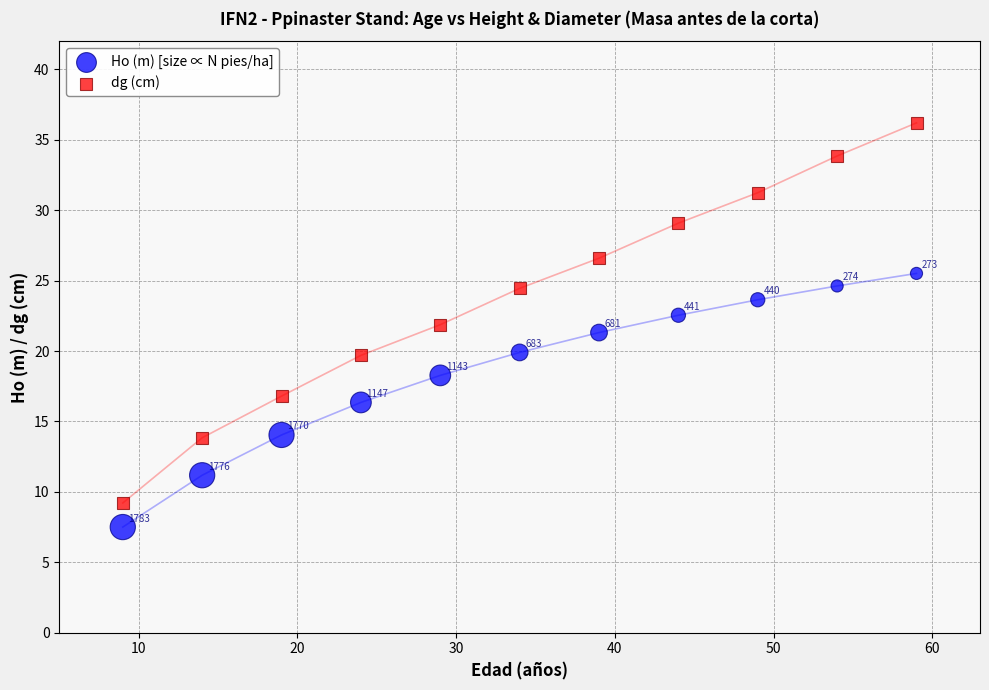

In the dg (cm) series, what Y value is closest to 22?

21.9